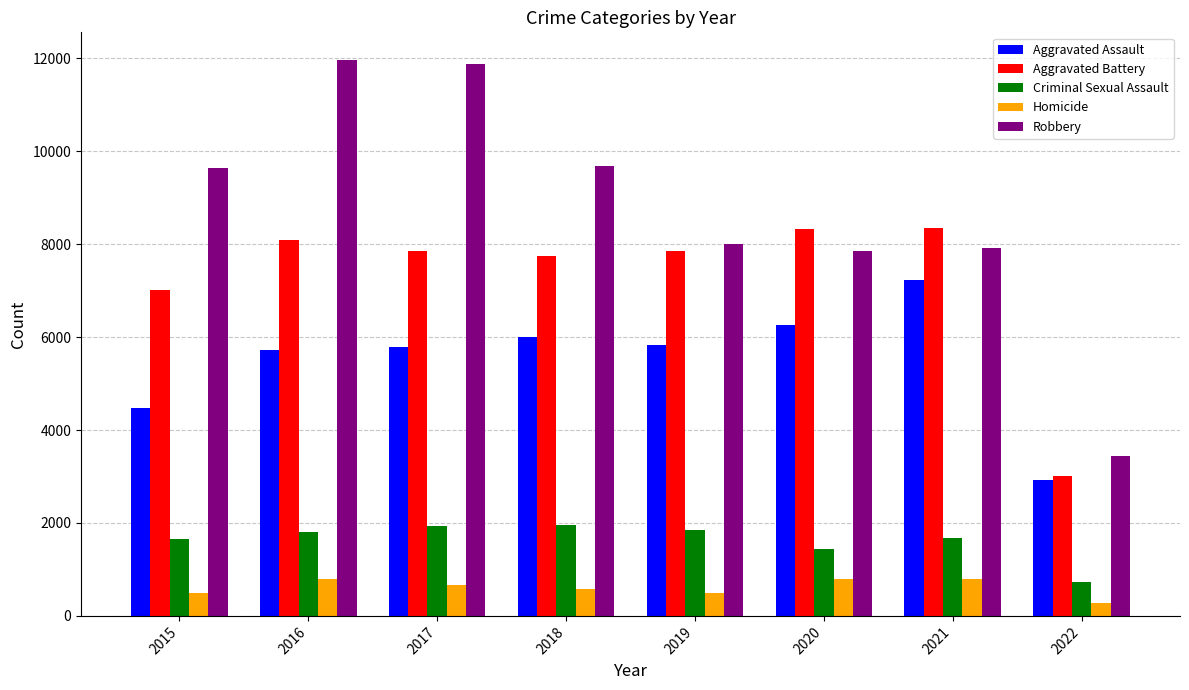

Read the Aggravated Battery value at 2015, to the nearest 10.

7020